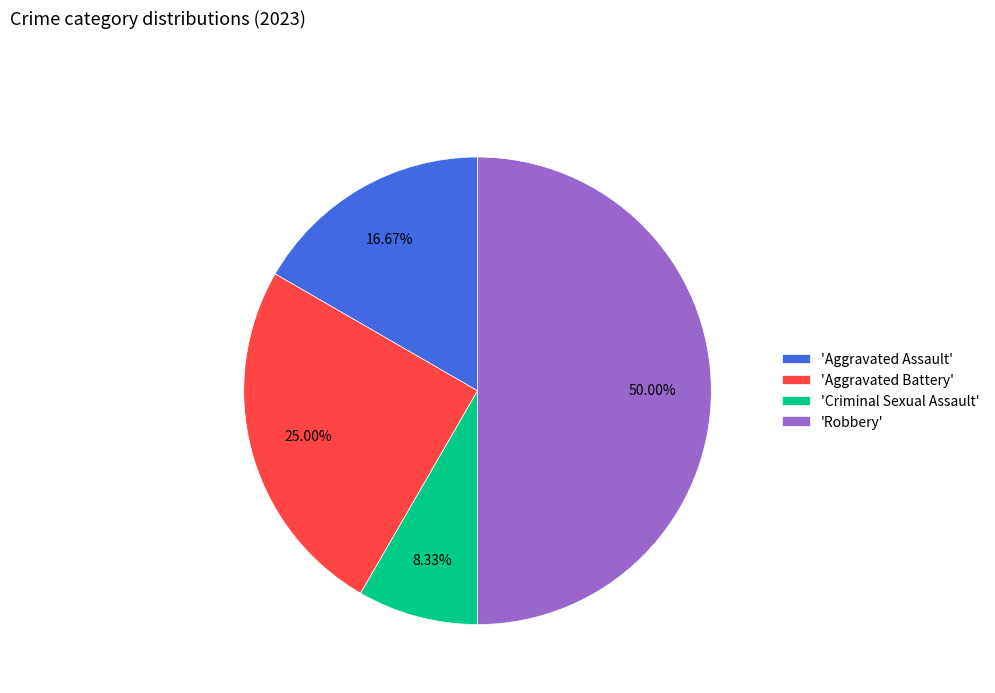

Does 'Aggravated Assault' account for over 50% of the chart?

No